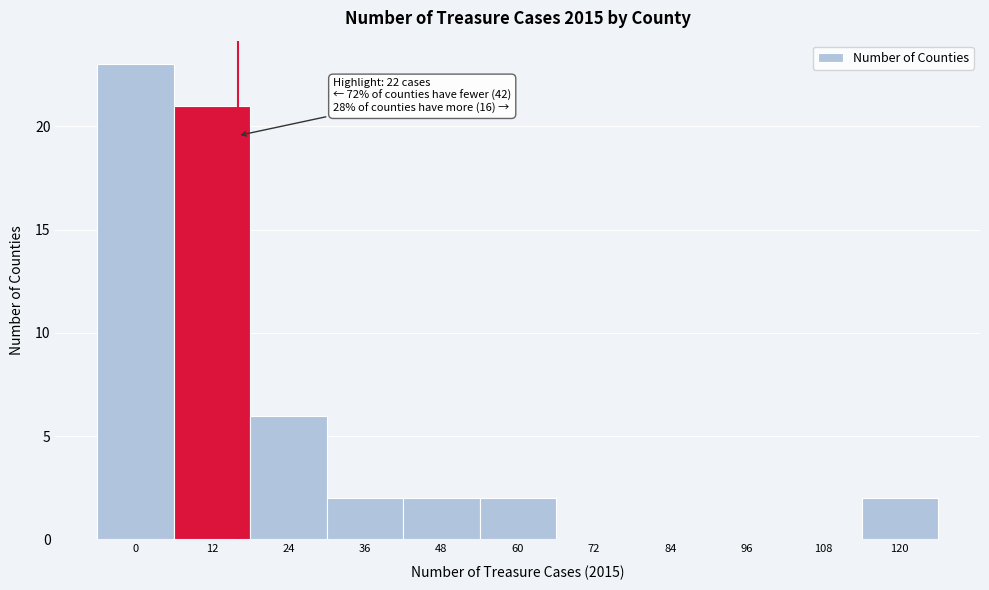

Reading left to right, list all the values displayed in this chart.

0=23	12=21	24=6	36=2	48=2	60=2	72=0	84=0	96=0	108=0	120=2